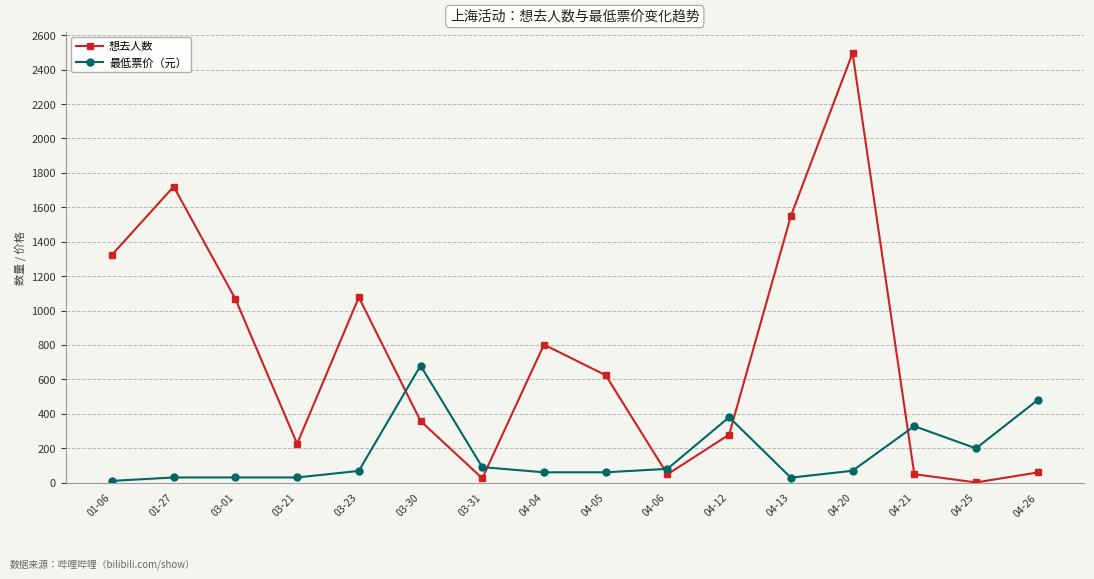

What is the difference between the highest and lowest values at 04-26?

421.0